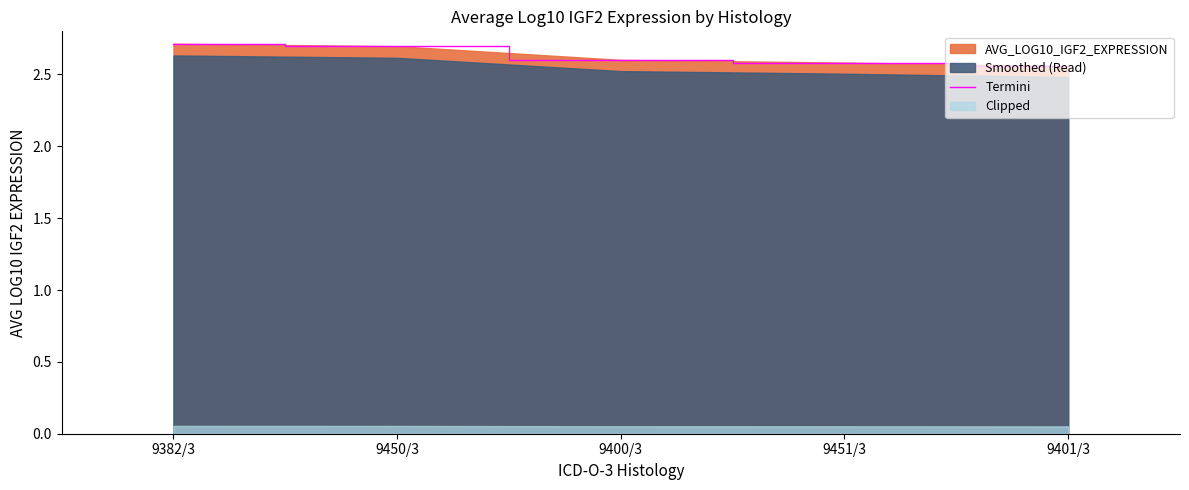

How many lines are shown in the chart?

1